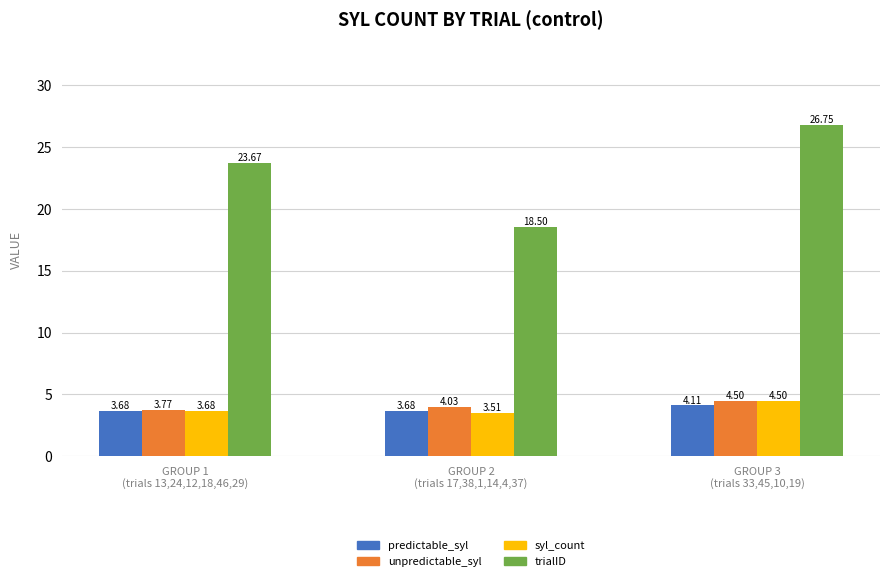

At which label does unpredictable_syl reach its peak?

GROUP 3
(trials 33,45,10,19)